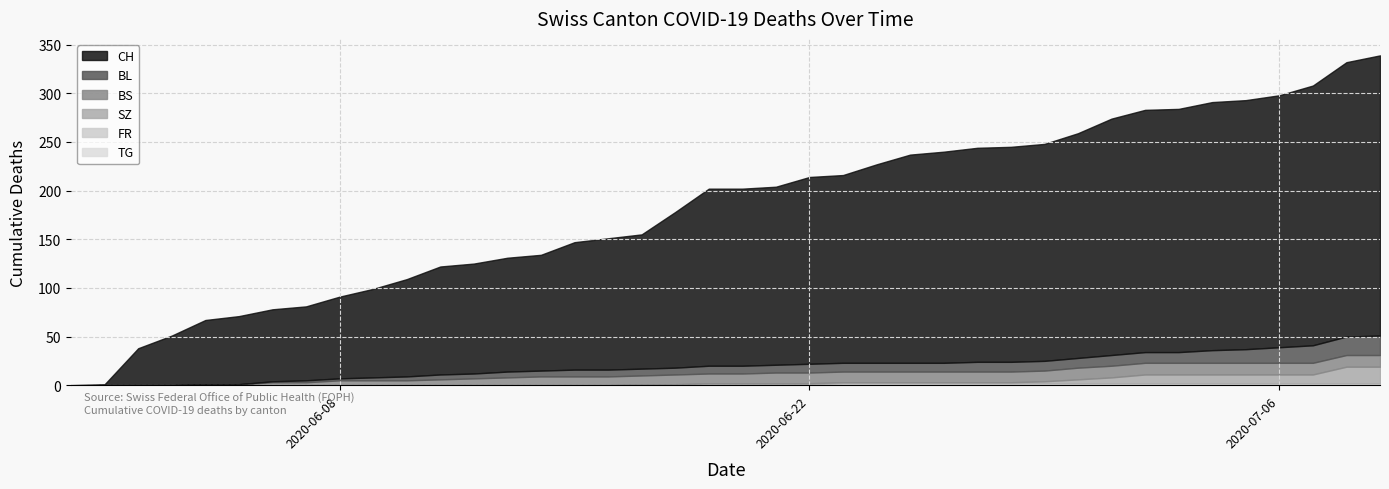

What is the difference between the highest and lowest values at 2020-07-09?

288